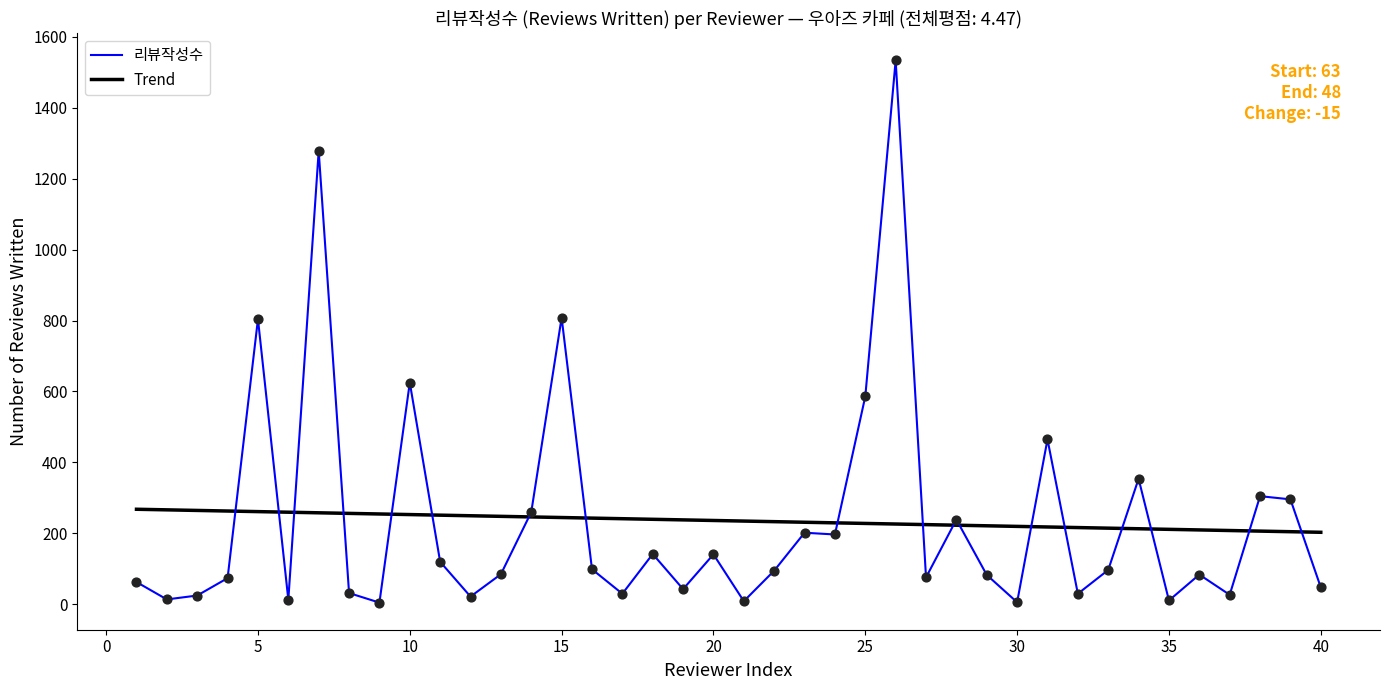

Rank the series by their maximum value, from lowest to highest.

Trend, 리뷰작성수